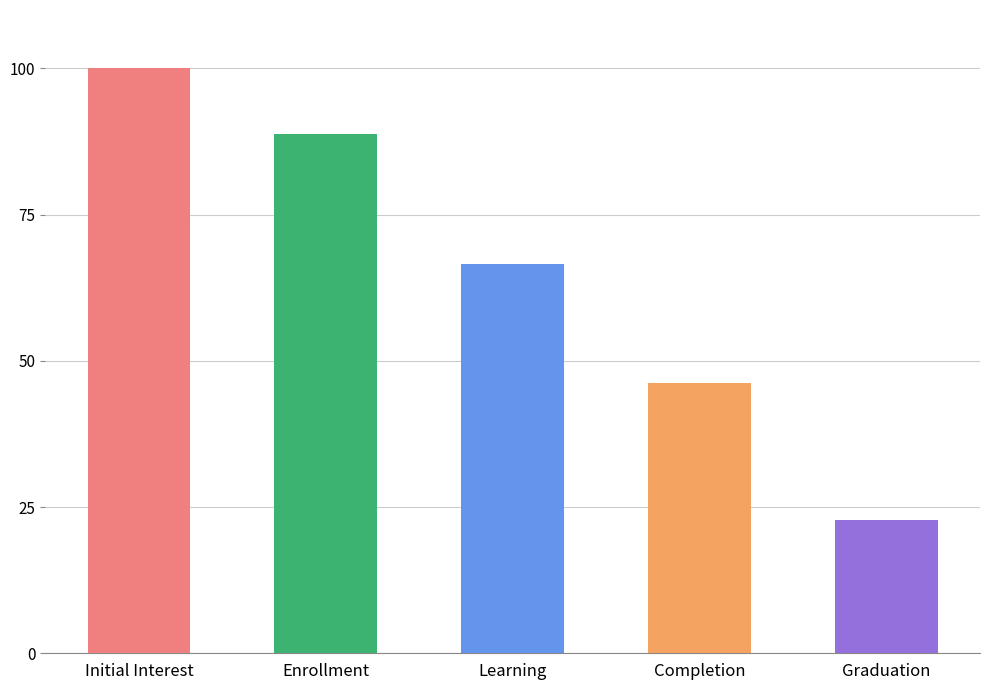

The chart shows a value of 11.4 at Completion. True or false?

False